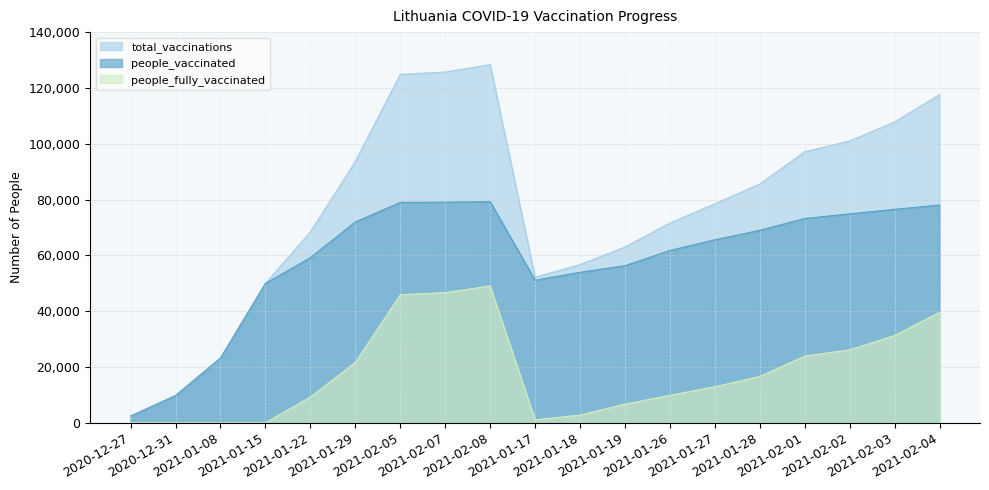

What is the average value of the total_vaccinations series?

76694